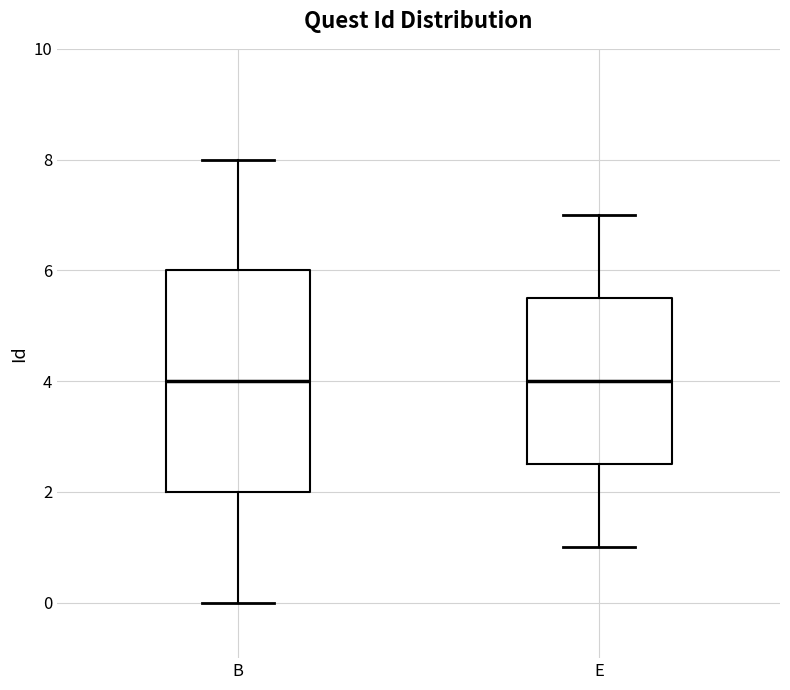

Where is the upper edge of the box for B on the y-axis? The values are not printed on the chart, so give them approximately, as read against the axis.

6.0